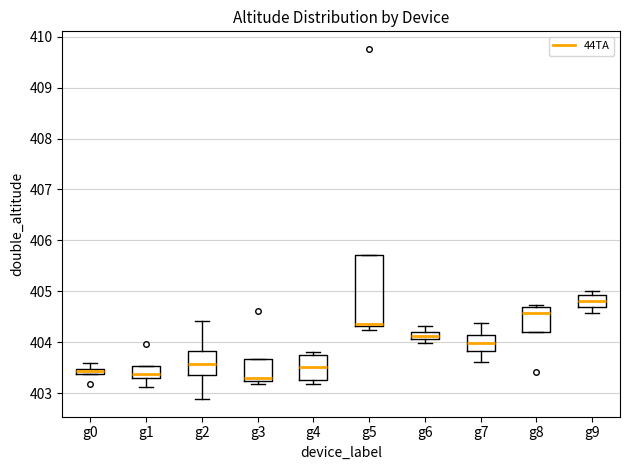

Which box is the tallest, from its lower edge to its upper edge?

g5